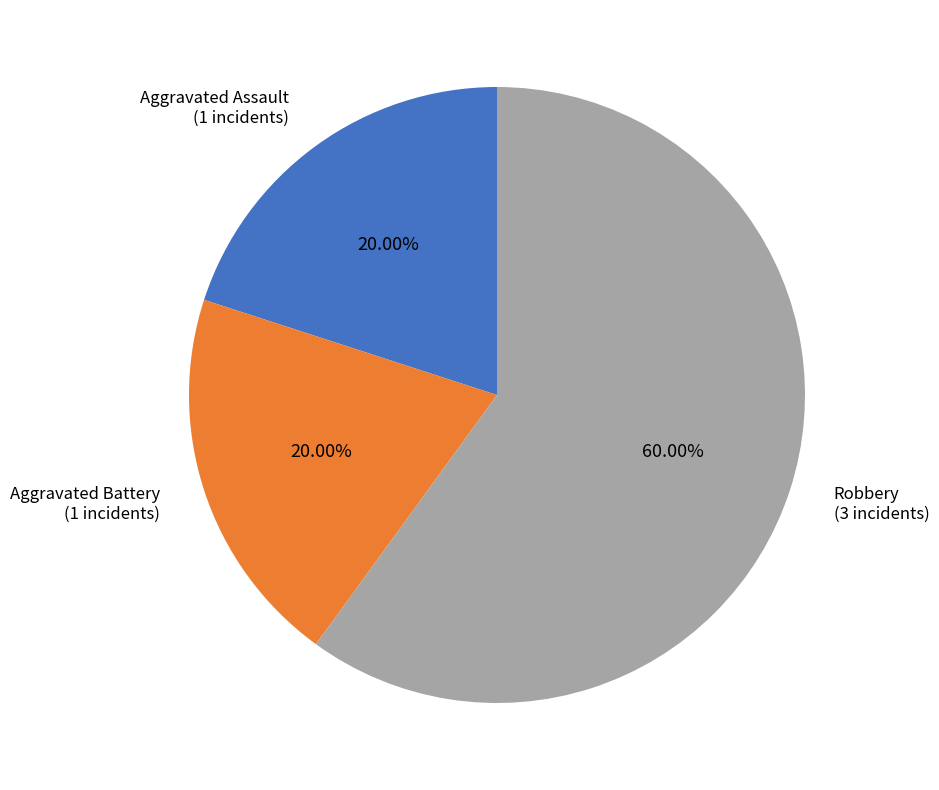

What is the majority slice?

Robbery